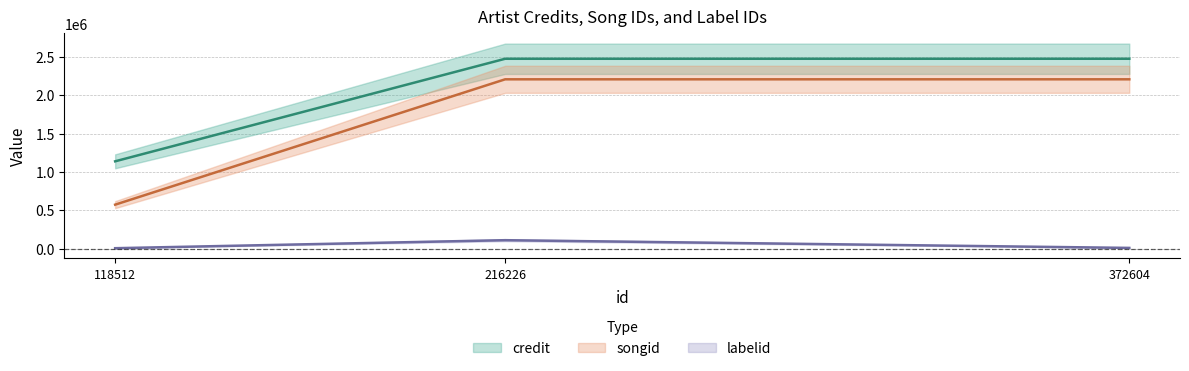

Which series has the largest total across all categories?

credit